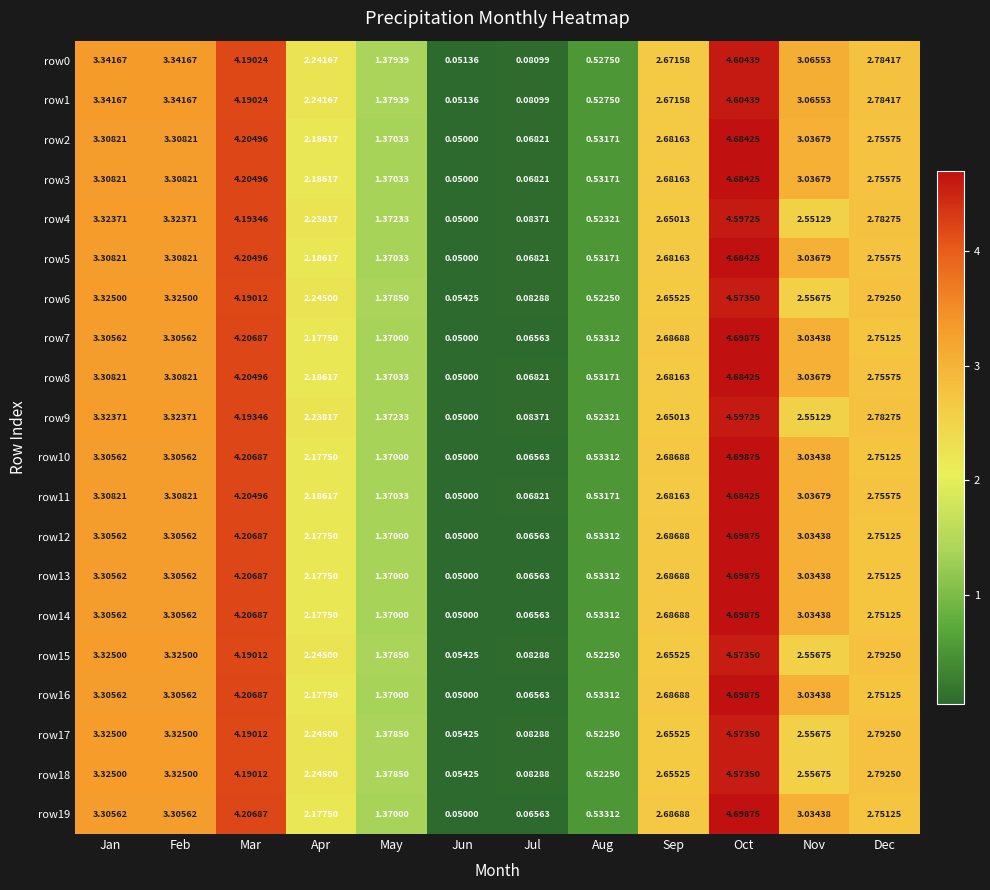

Which category has the lowest value across all series?

Jun